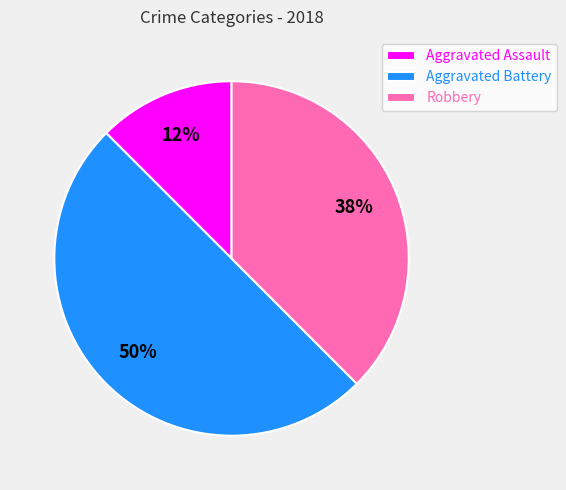

Which slice is the smallest?

Aggravated Assault